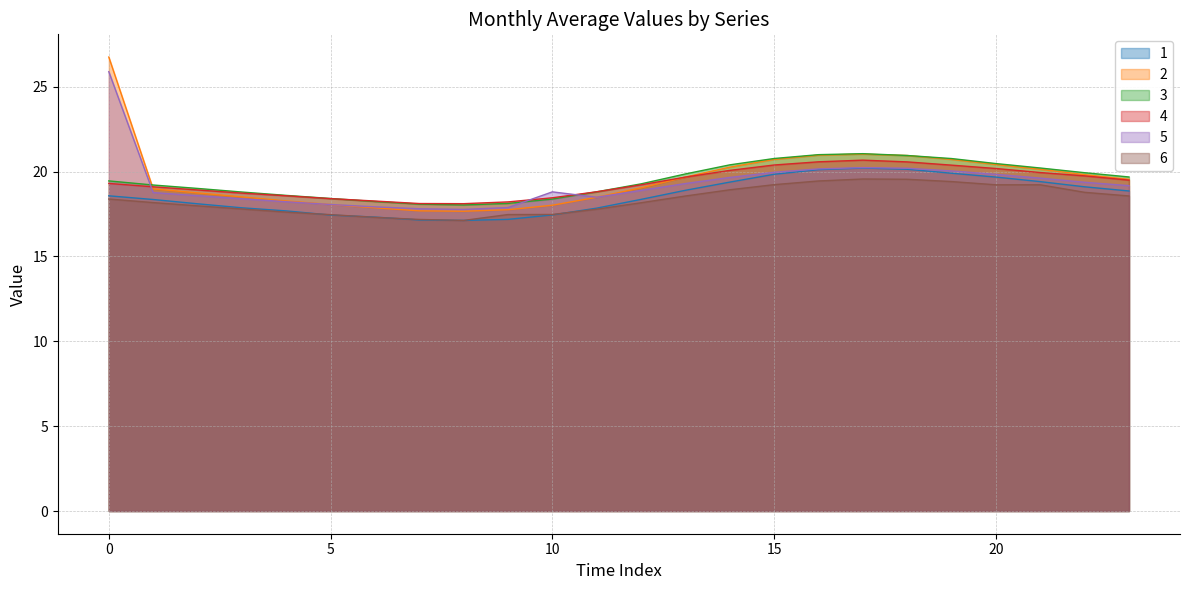

How many interior local valleys does the 2 series have?

1